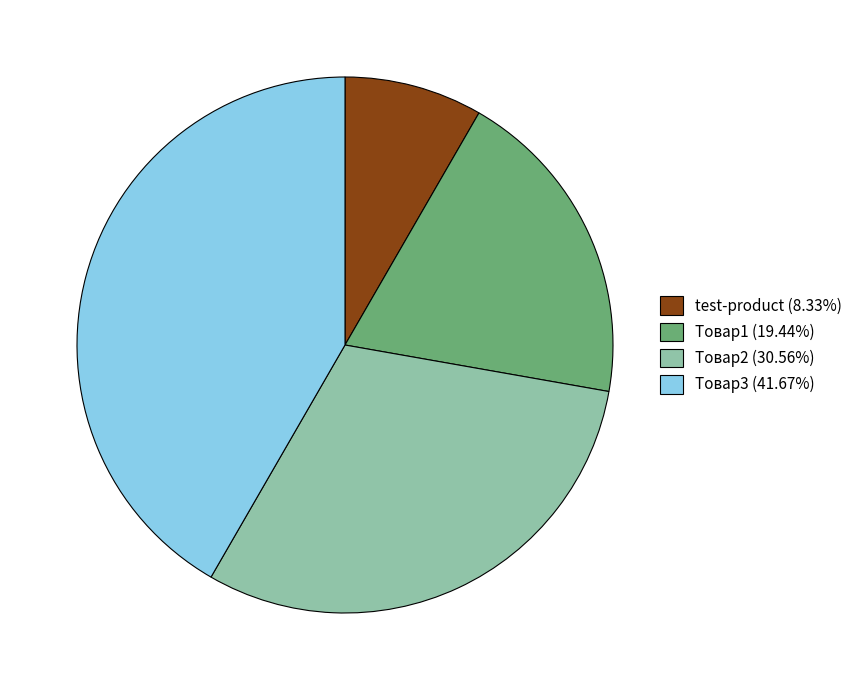

The Товар1 slice represents 19% of the pie. True or false?

True